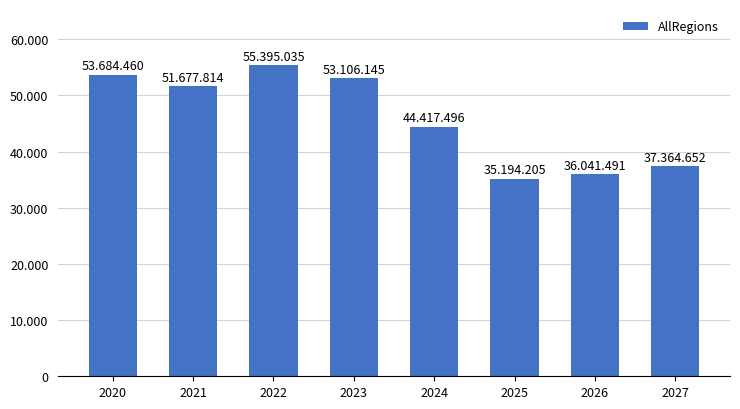

Read the value at 2022.

55395.0